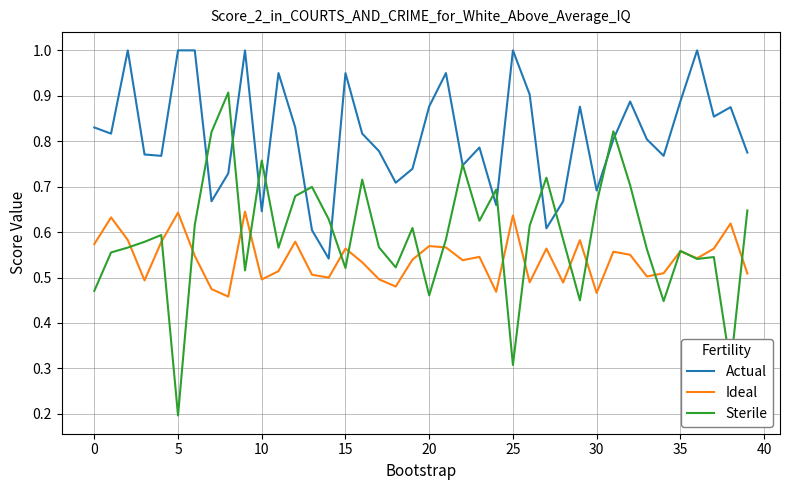

Is this an area chart (filled region under the line)?

No